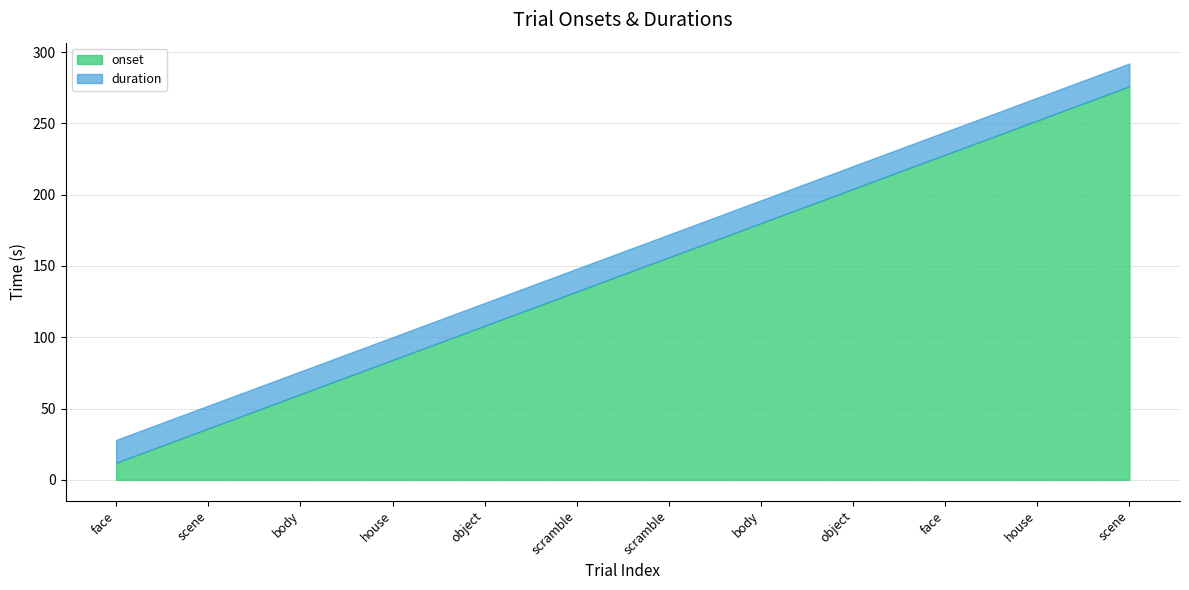

At scramble, list the series in order from smallest to largest.

duration, onset